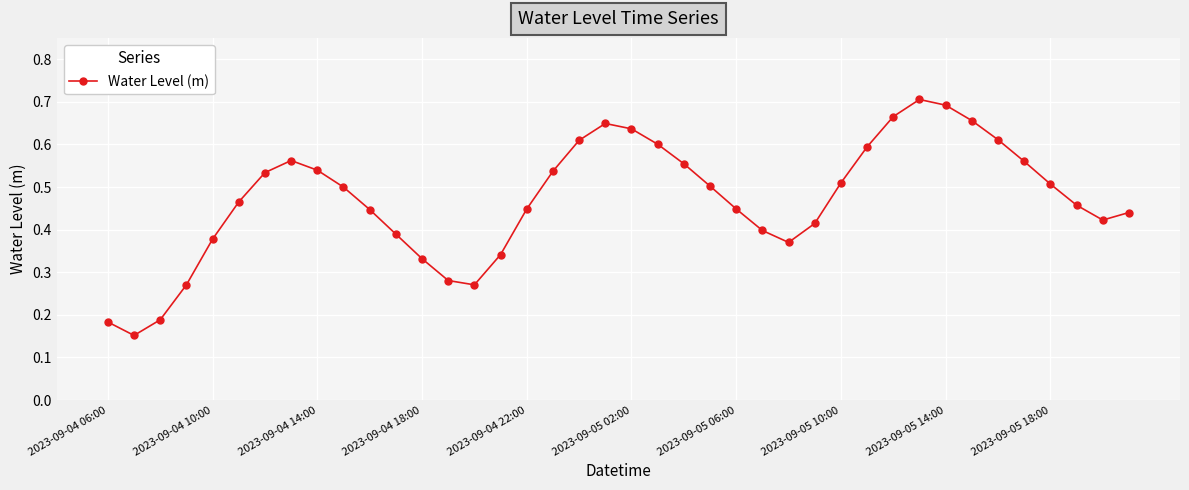

How many values are between 0 and 1?

40